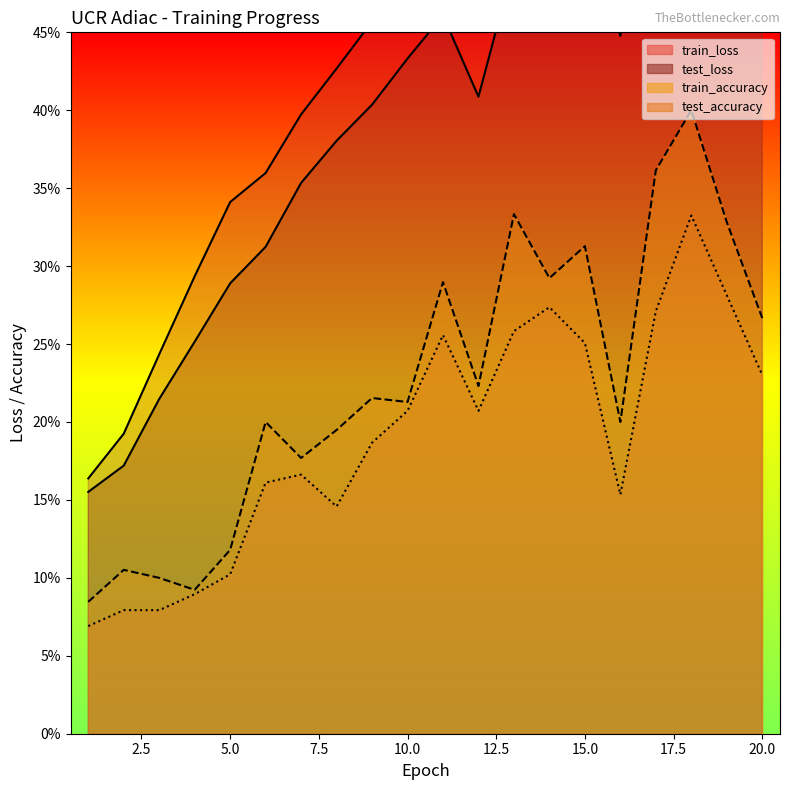

Between 14 and 3, which is larger?

14